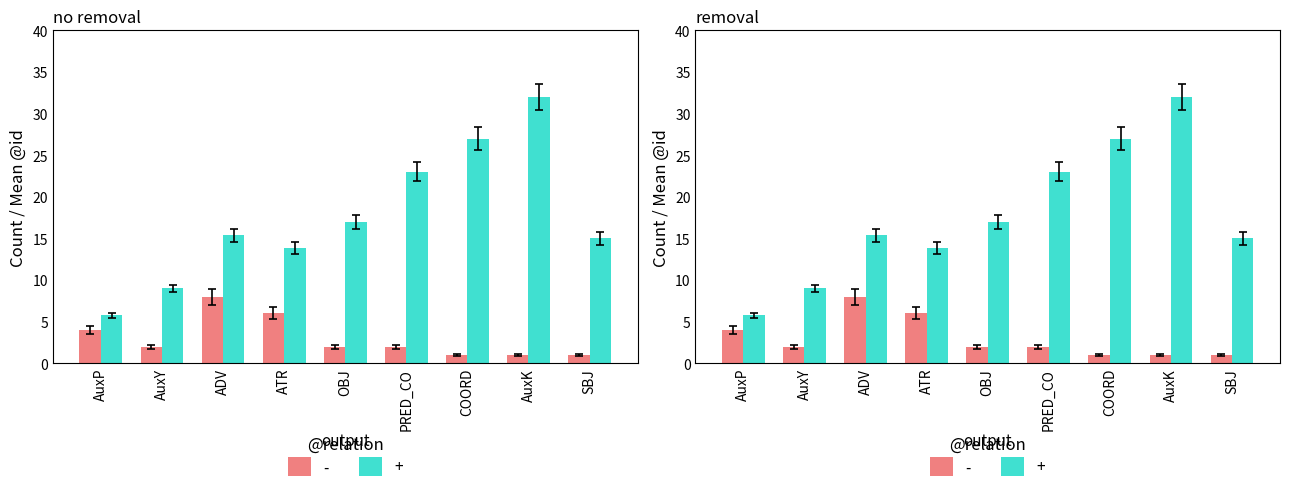

What is the label of the 1st bar from the right?

SBJ